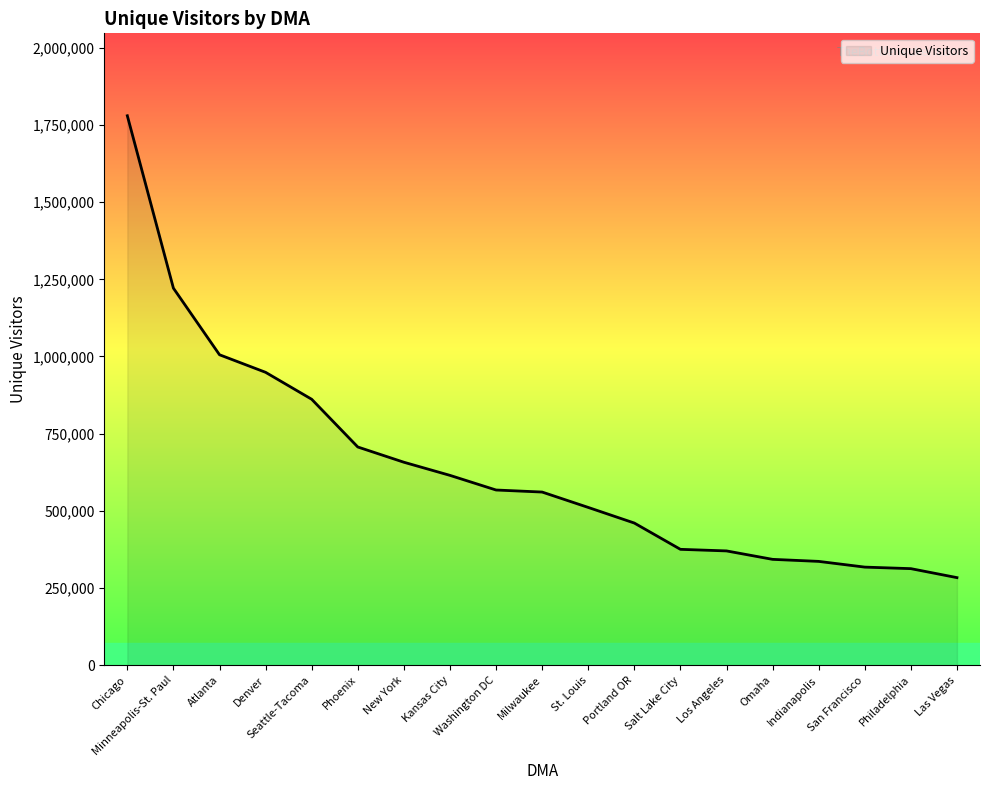

Is it true that the value at Seattle-Tacoma is 534629?

False